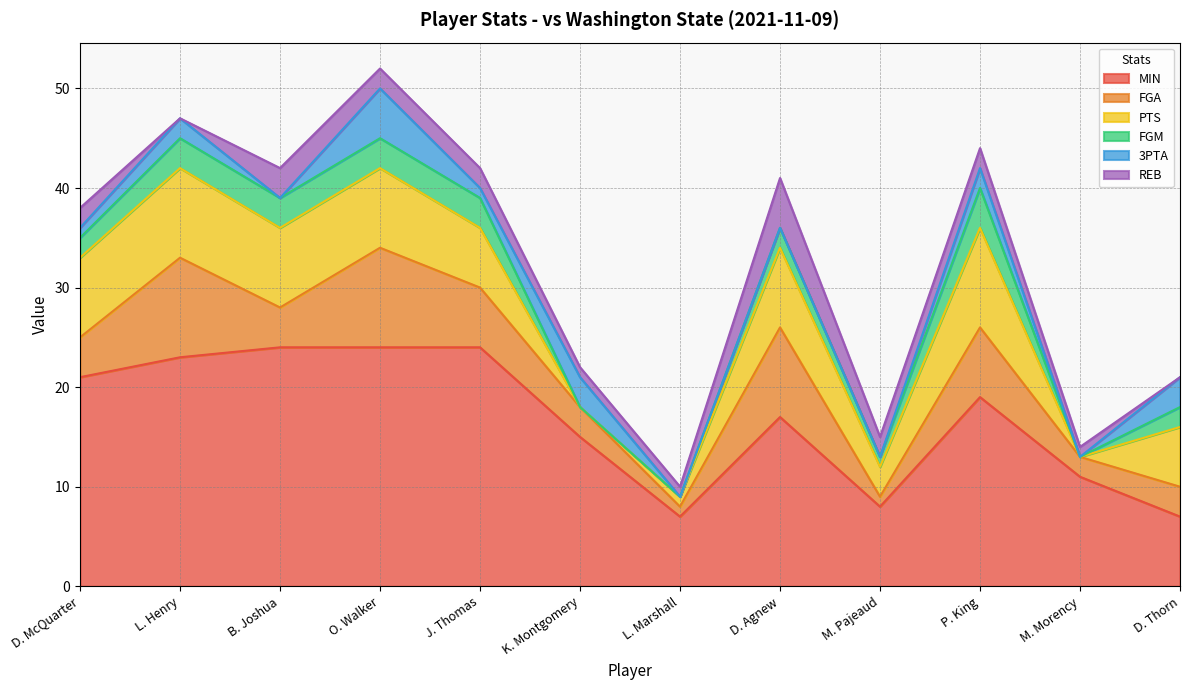

What is the value of the PTS point at the 4th from the left?

8